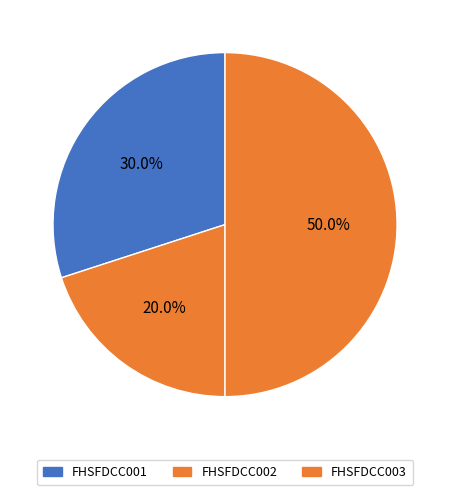

The FHSFDCC001 slice represents 30% of the pie. True or false?

True